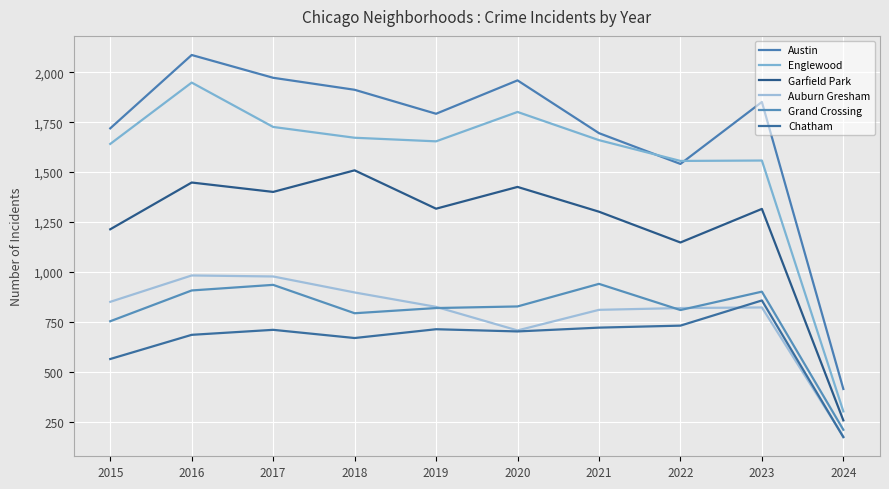

True or false: Austin has more than 0 interior local peaks.

True